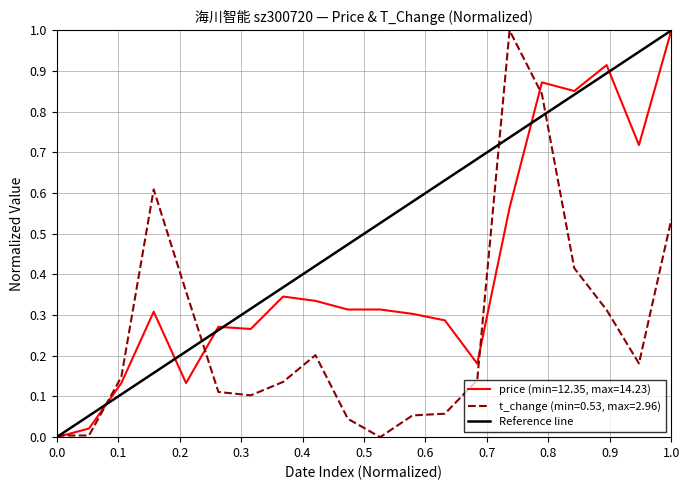

True or false: t_change (min=0.53, max=2.96) has a value of 0.0 at 0.0.

True